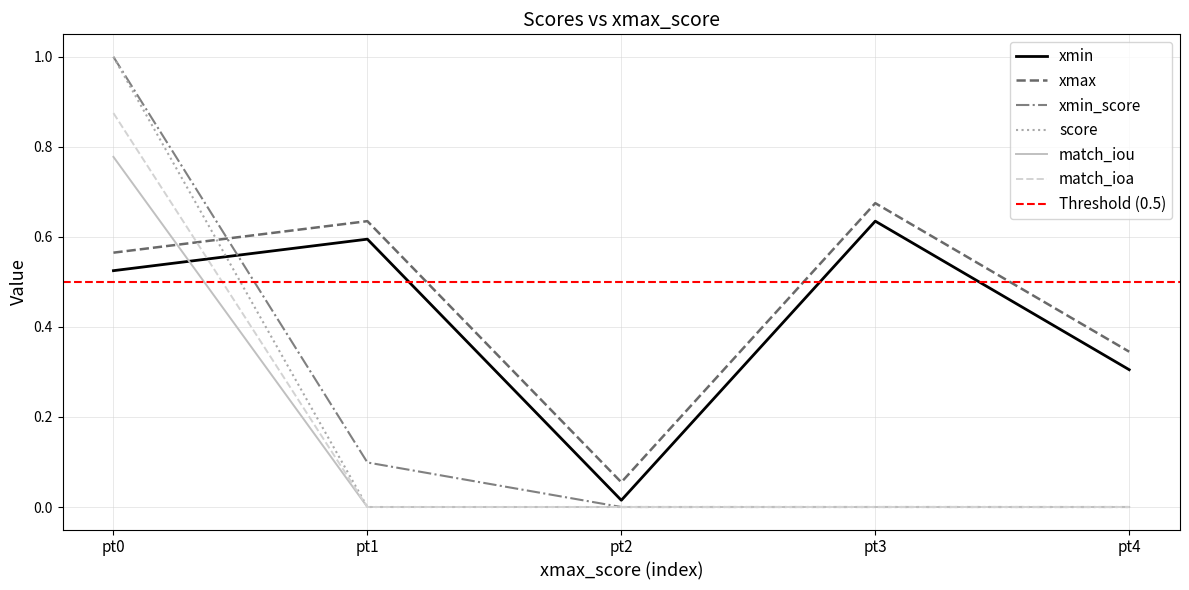

Is the value of match_ioa at pt3 greater than the value of score at pt0?

No